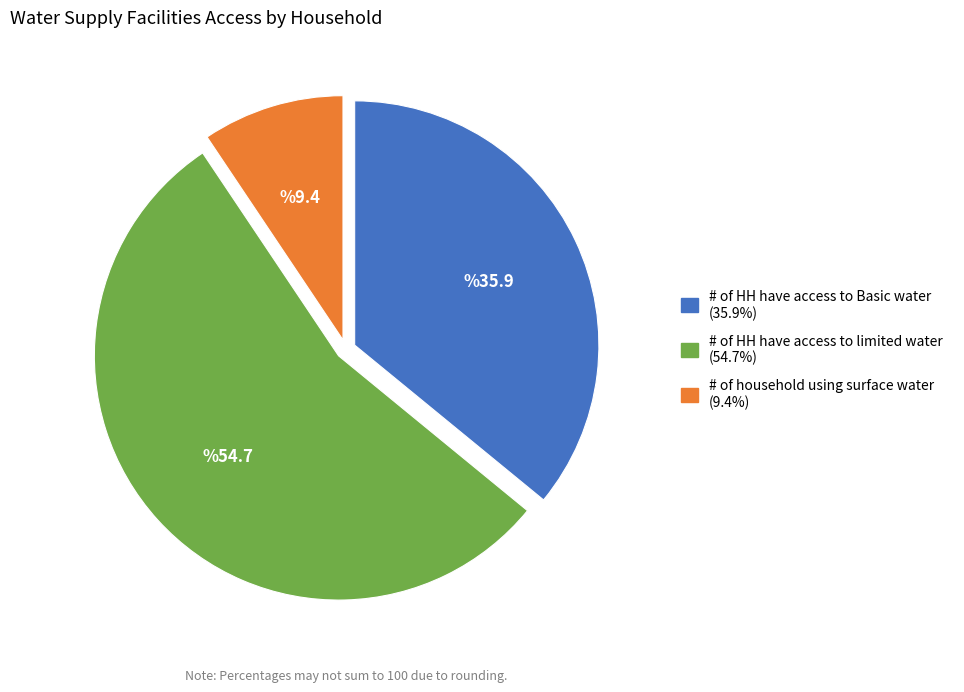

Does # of HH have access to limited water represent more than half of the total?

Yes